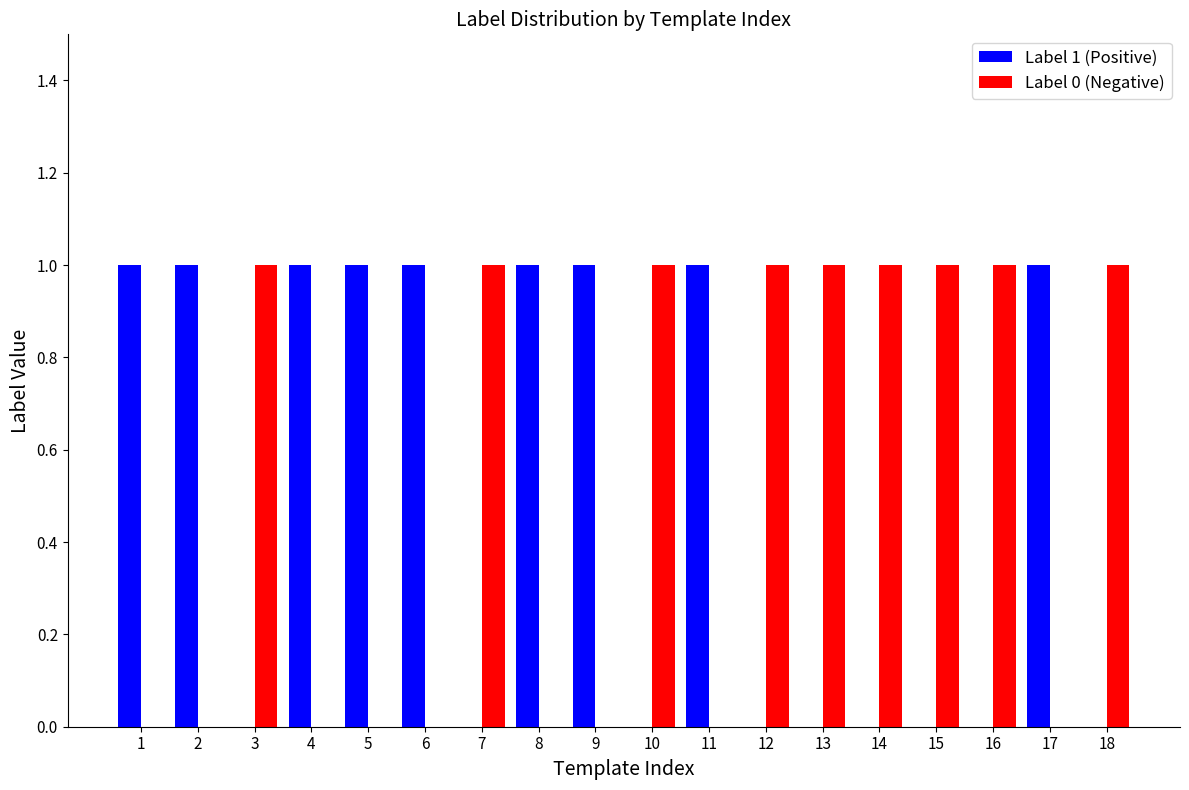

Are the bars horizontal?

No